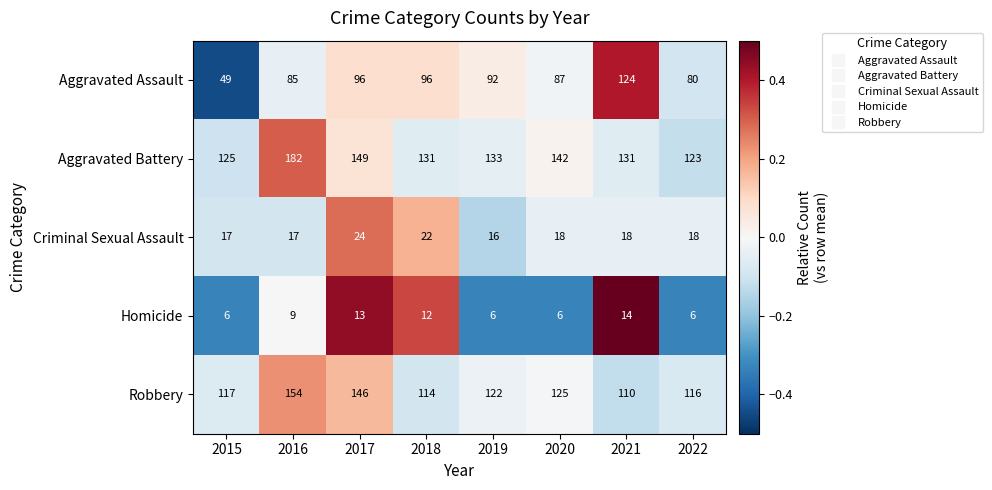

How many data points in Homicide are less than 9?

4